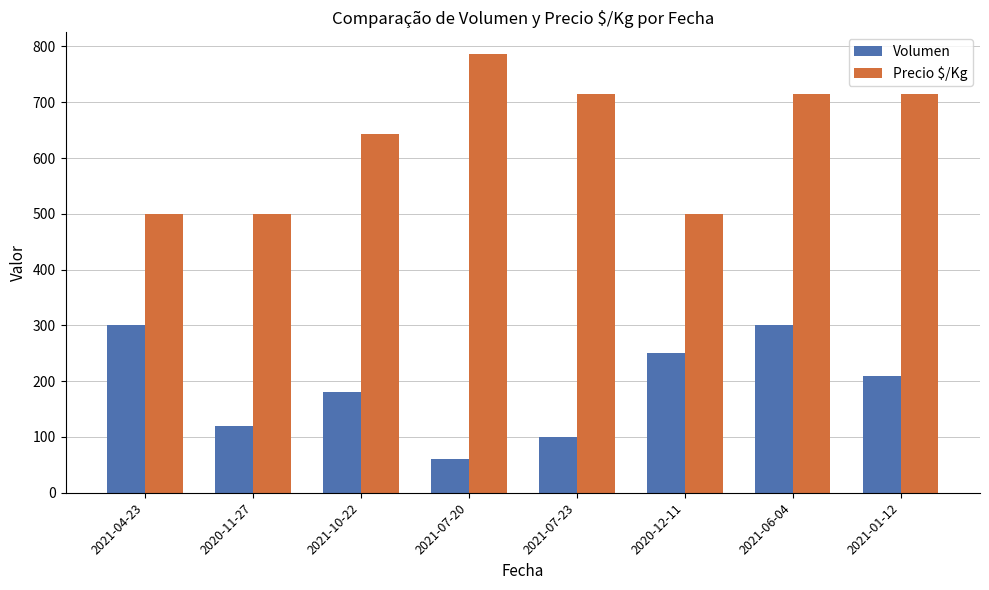

What is the value of the Precio $/Kg bar at the 3rd from the left?

643